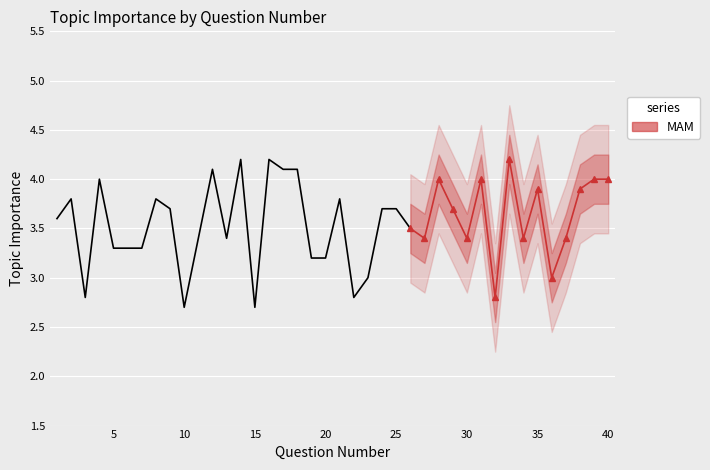

Is it true that the value at 30 is 5.5?

False